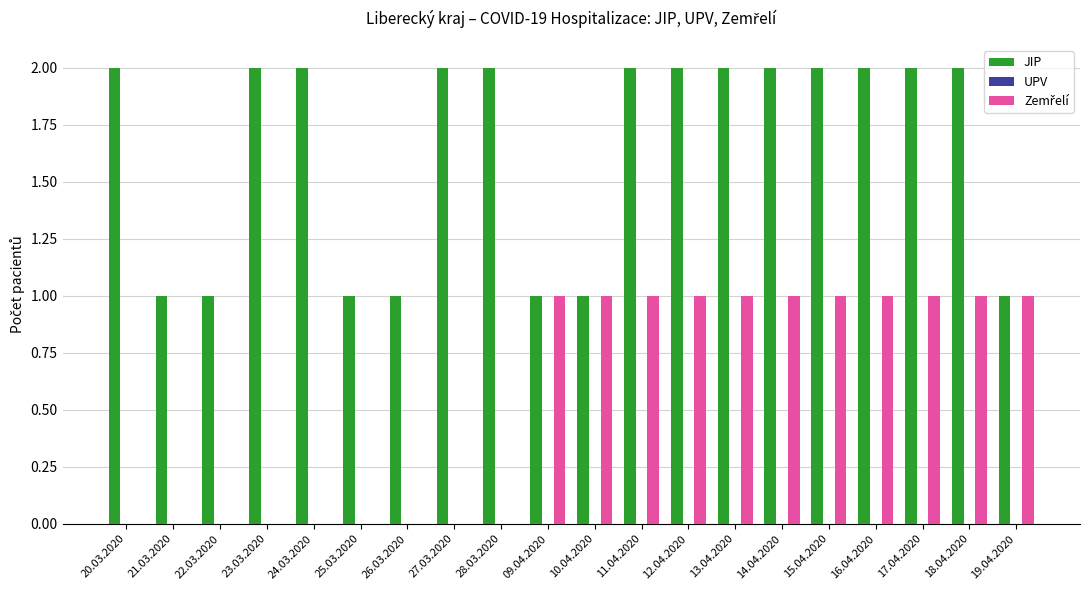

Which series has the largest total across all categories?

JIP